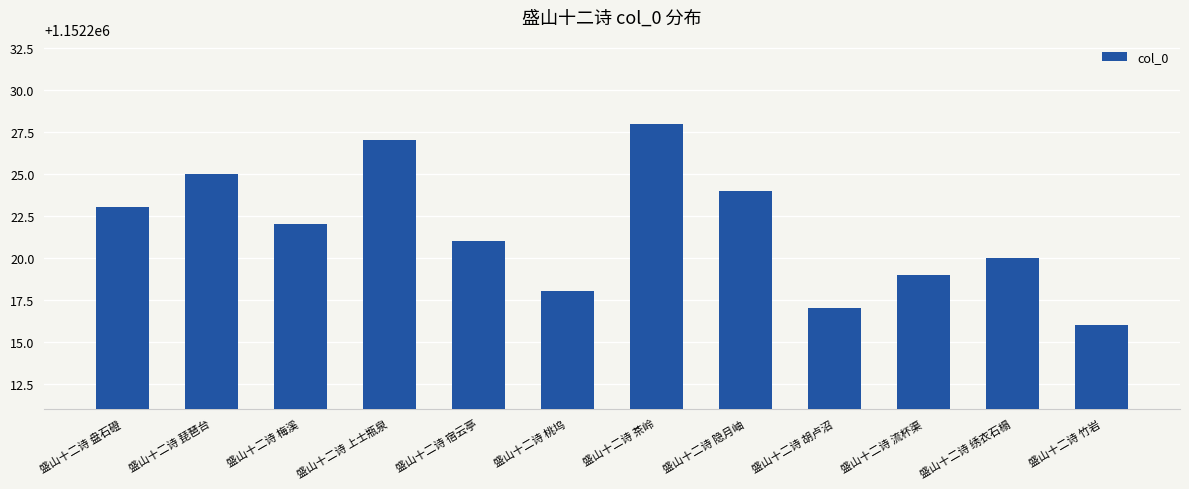

What is the average value?

1152222